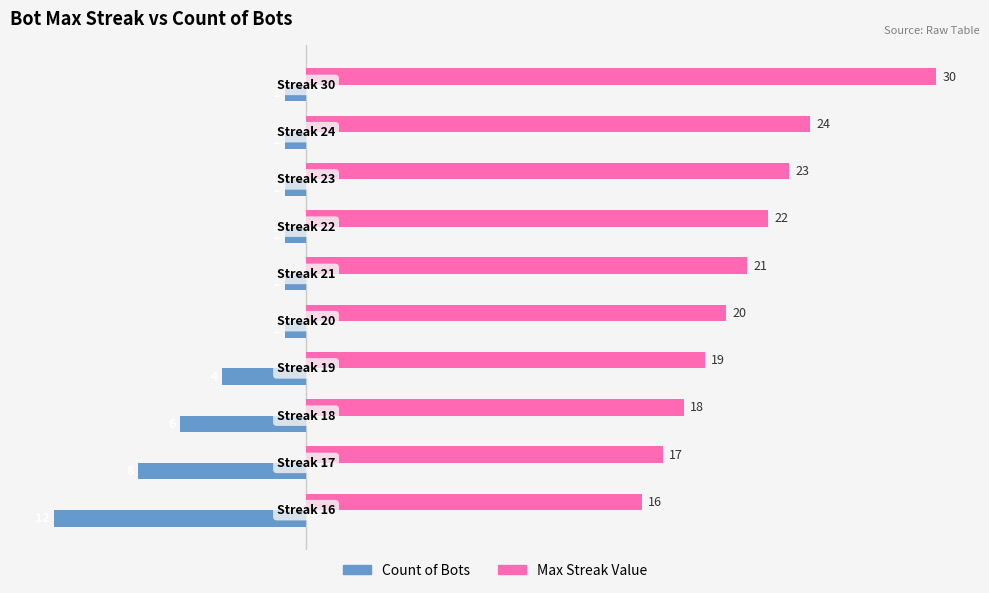

Which series has the largest total across all categories?

Max Streak Value